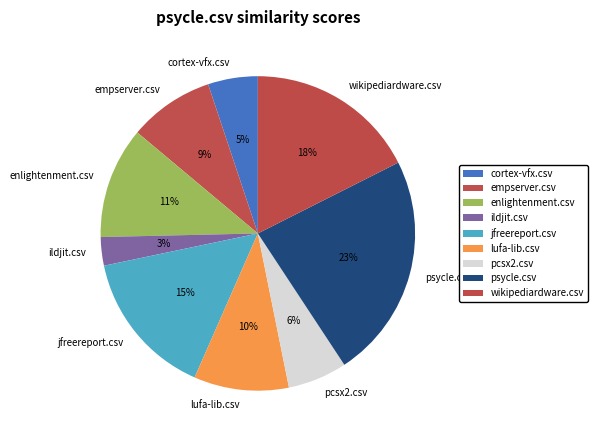

How many slices are in this pie chart?

9